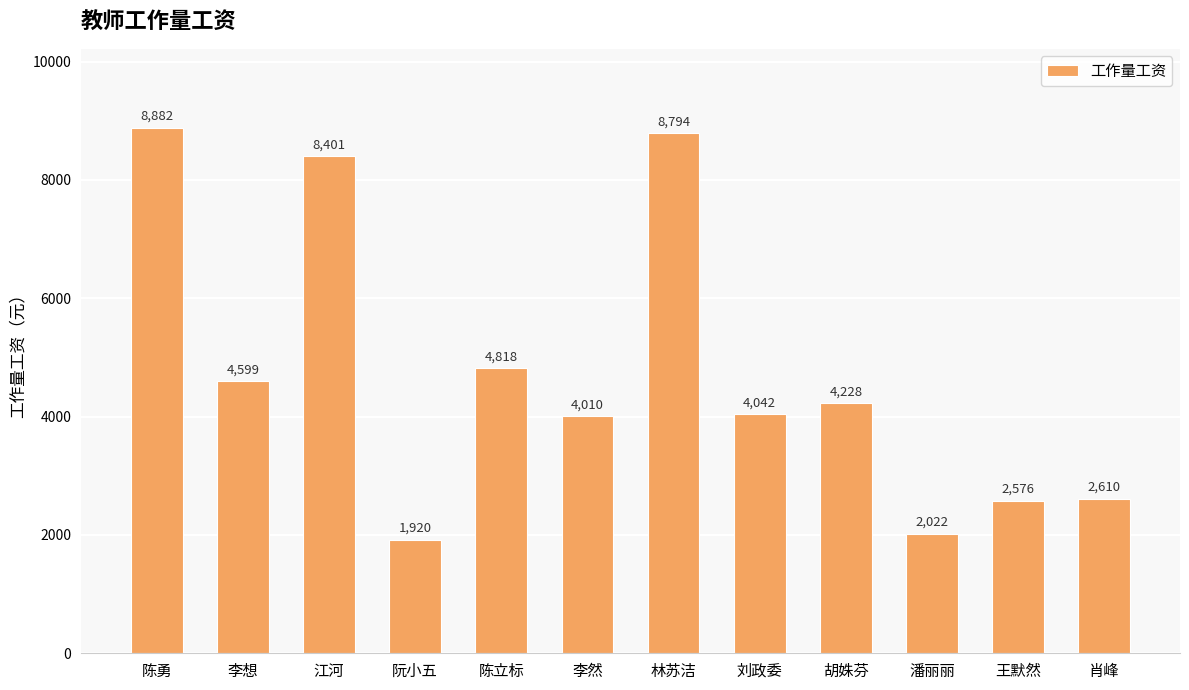

Rank the categories by value from lowest to highest.

阮小五, 潘丽丽, 王默然, 肖峰, 李然, 刘政委, 胡姝芬, 李想, 陈立标, 江河, 林苏洁, 陈勇